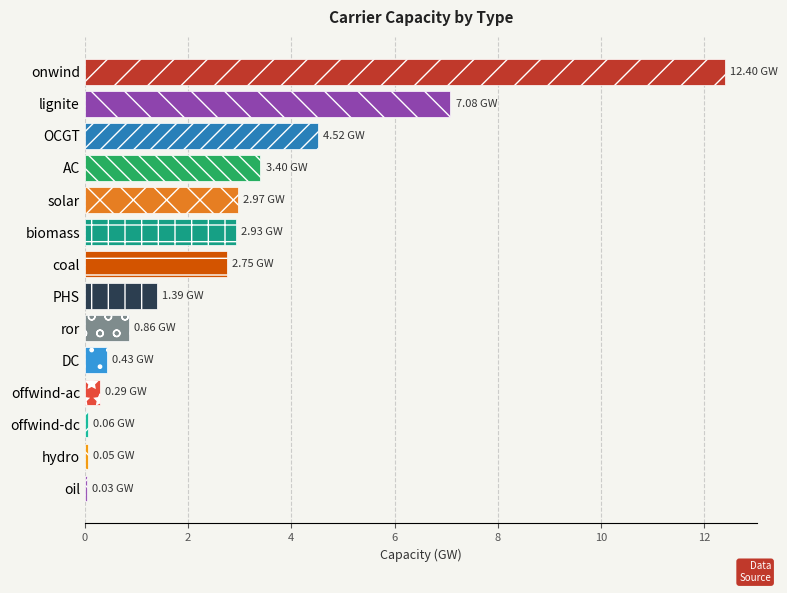

Approximately how many times larger is the value at PHS compared to coal?

0.5